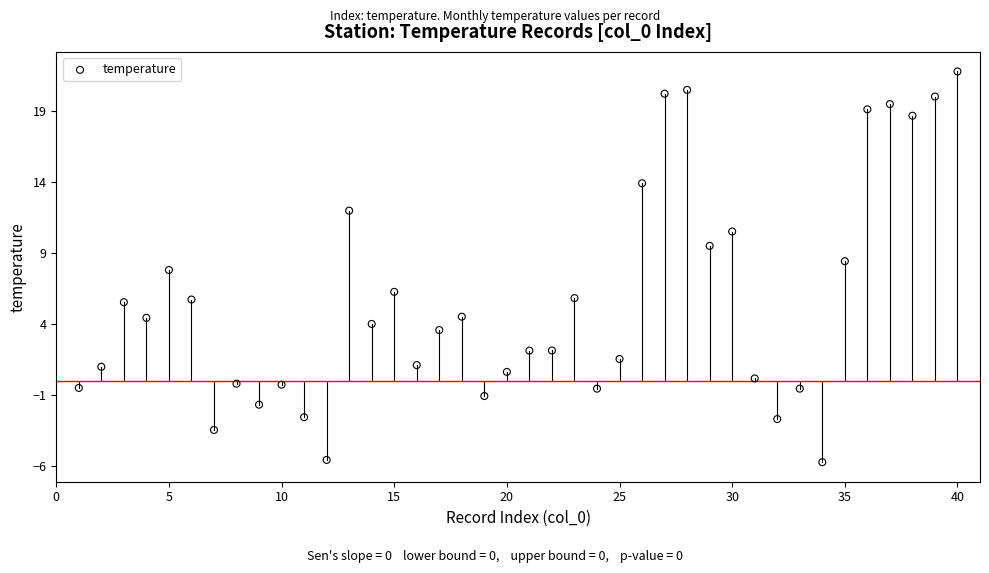

What is the range of X values (max minus min)?

39.0